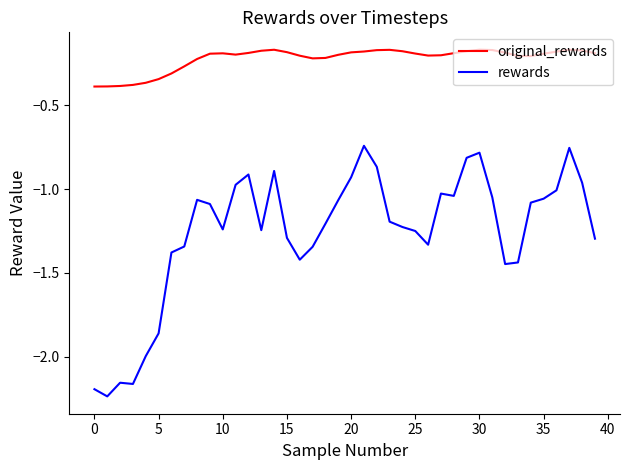

What is the difference between the maximum and minimum values in the rewards series?

1.5